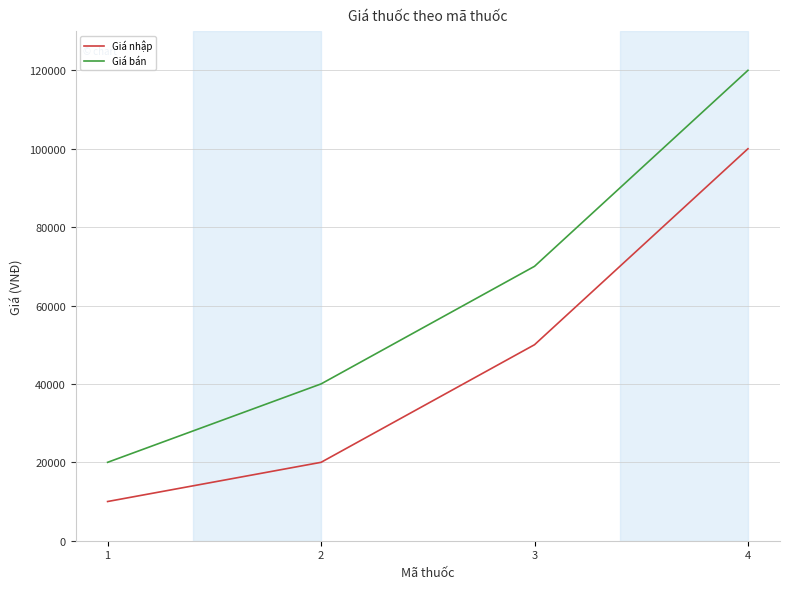

Which series has the largest range (max minus min)?

Giá bán